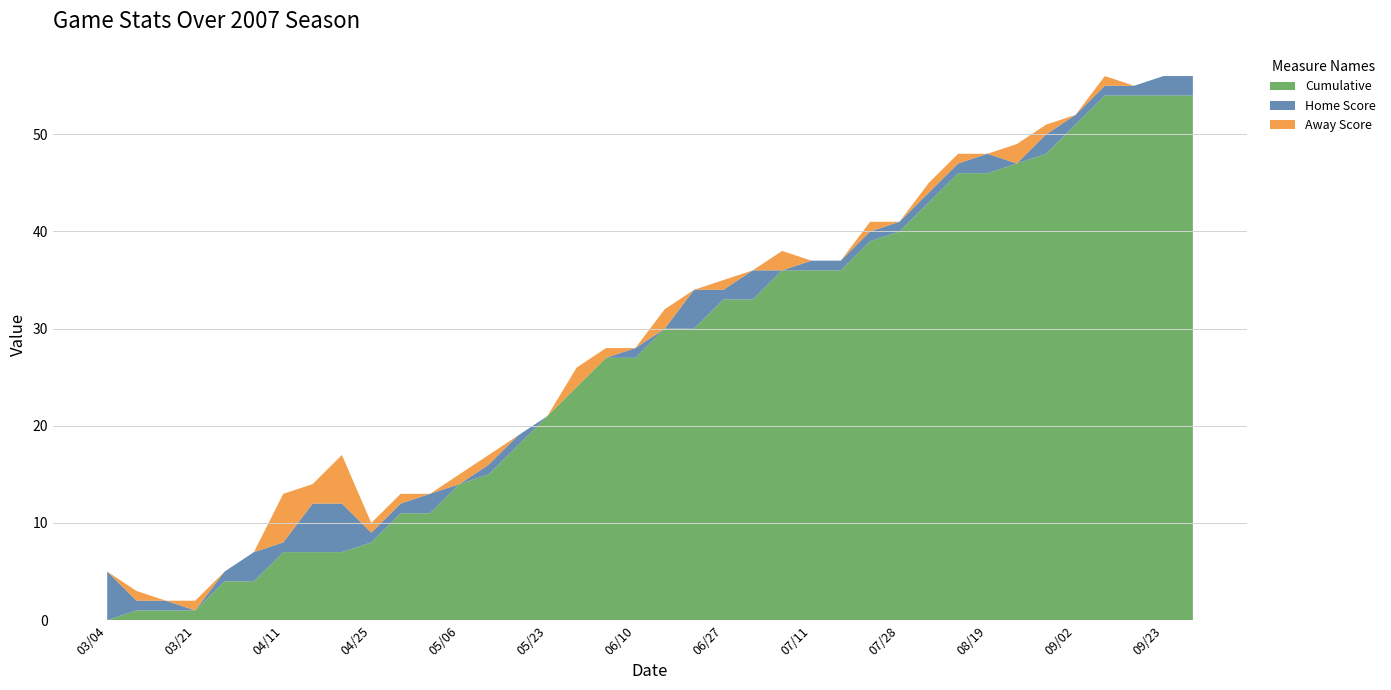

Reading left to right, transcribe all the data shown in this chart.

HorA_H: 03/04=5	03/10=1	03/18=1	03/21=0	03/25=1	04/07=3	04/11=1	04/14=5	04/22=5	04/25=1	04/29=1	05/03=2	05/06=0	05/12=1	05/19=1	05/23=0	05/26=0	06/02=0	06/10=1	06/13=0	06/17=4	06/27=1	07/01=3	07/07=0	07/11=1	07/14=1	07/21=1	07/28=1	08/12=1	08/16=1	08/19=2	08/25=0	08/30=2	09/02=1	09/05=1	09/09=1	09/23=2	09/28=2
HorA_A: 03/04=0	03/10=1	03/18=0	03/21=1	03/25=0	04/07=0	04/11=5	04/14=2	04/22=5	04/25=1	04/29=1	05/03=0	05/06=1	05/12=1	05/19=0	05/23=0	05/26=2	06/02=1	06/10=0	06/13=2	06/17=0	06/27=1	07/01=0	07/07=2	07/11=0	07/14=0	07/21=1	07/28=0	08/12=1	08/16=1	08/19=0	08/25=2	08/30=1	09/02=0	09/05=1	09/09=0	09/23=0	09/28=0
Cumulative: 03/04=0	03/10=1	03/18=1	03/21=1	03/25=4	04/07=4	04/11=7	04/14=7	04/22=7	04/25=8	04/29=11	05/03=11	05/06=14	05/12=15	05/19=18	05/23=21	05/26=24	06/02=27	06/10=27	06/13=30	06/17=30	06/27=33	07/01=33	07/07=36	07/11=36	07/14=36	07/21=39	07/28=40	08/12=43	08/16=46	08/19=46	08/25=47	08/30=48	09/02=51	09/05=54	09/09=54	09/23=54	09/28=54